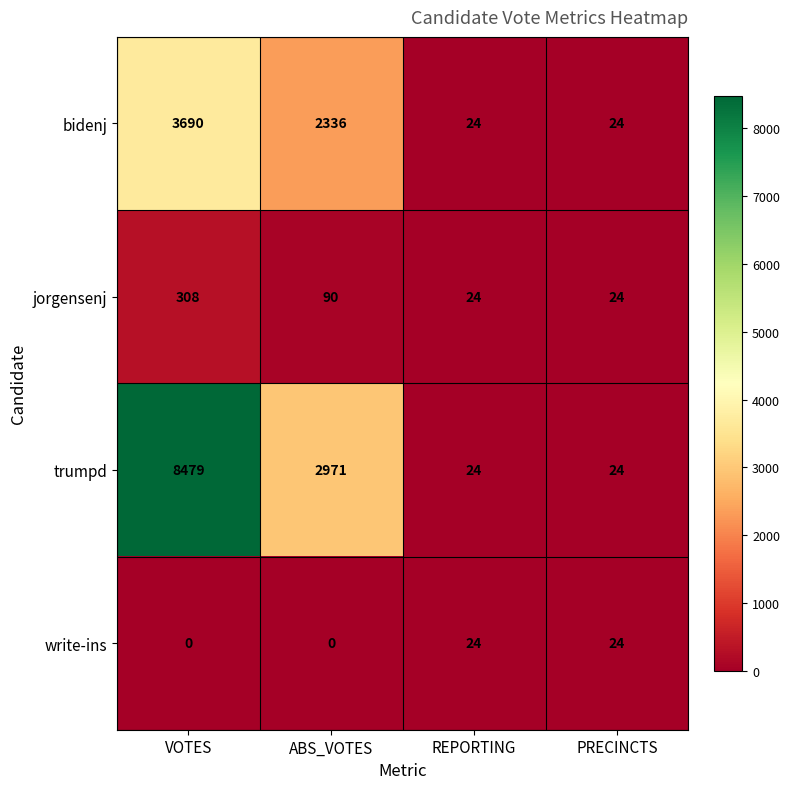

What is the difference between the highest and lowest values at VOTES?

8479